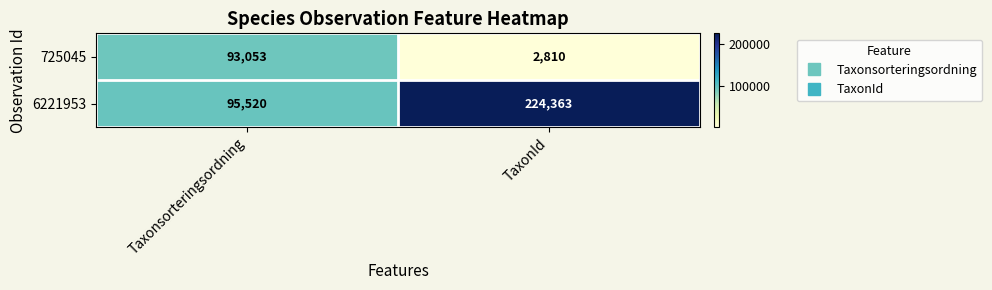

Where is 725045 nearest to the value 47931?

TaxonId